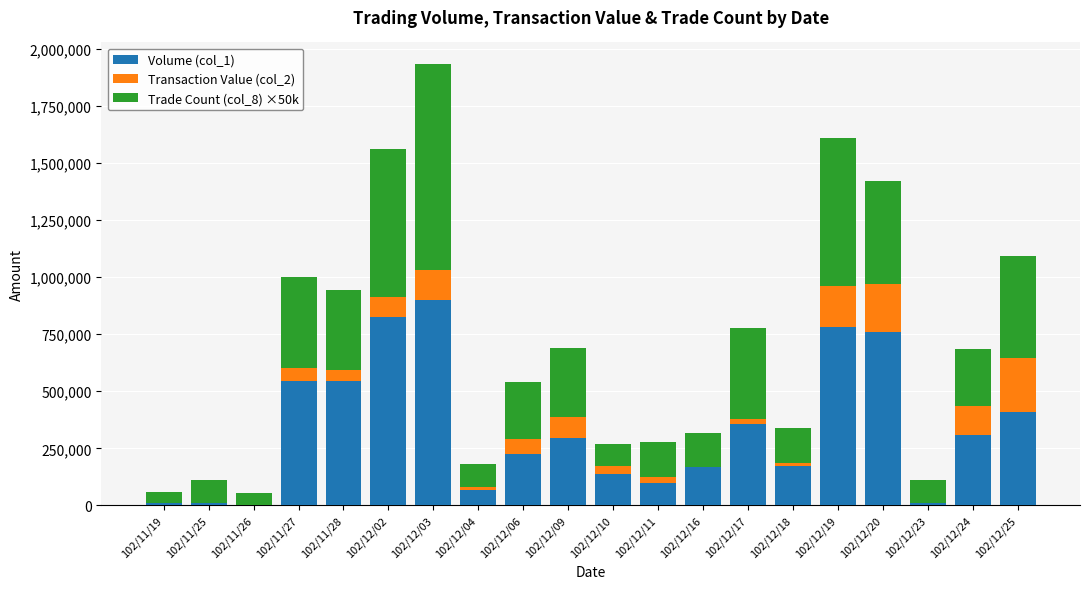

What are all the series names shown in the legend?

Volume (col_1), Transaction Value (col_2), Trade Count (col_8) ×50k